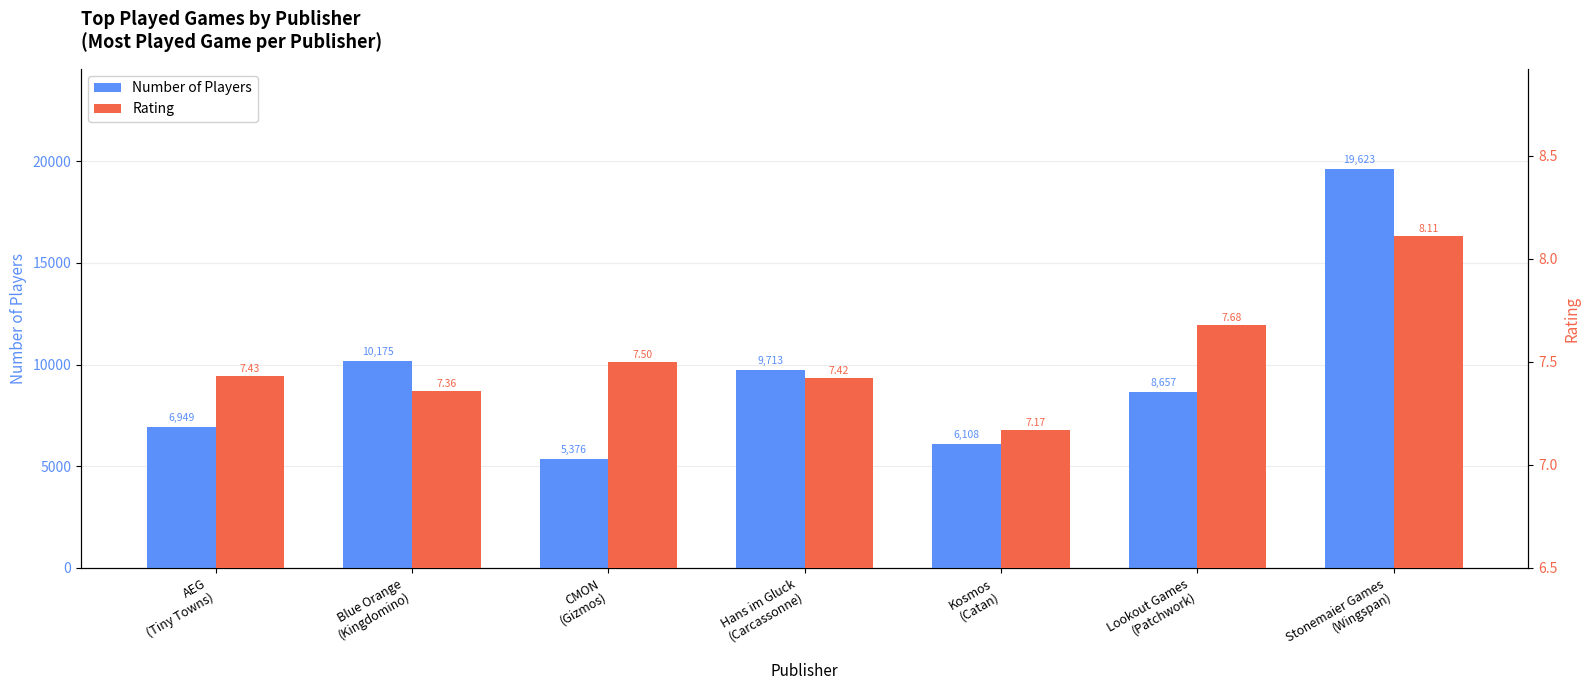

Reading left to right, list all the values displayed in this chart.

Number of Players: 6949.0	10175.0	5376.0	9713.0	6108.0	8657.0	19623.0
Rating: 7.4	7.4	7.5	7.4	7.2	7.7	8.1